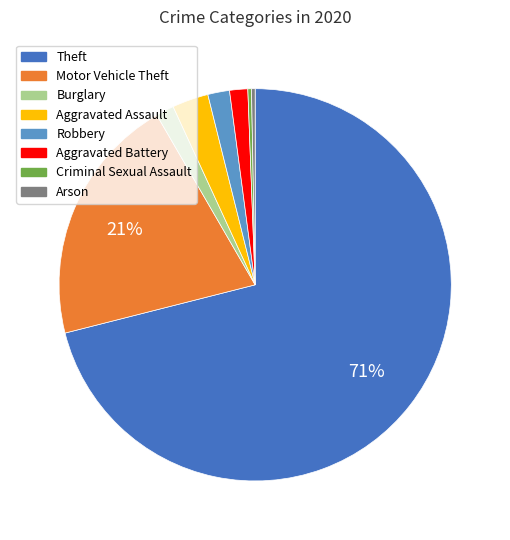

Between Motor Vehicle Theft and Robbery, which is larger?

Motor Vehicle Theft